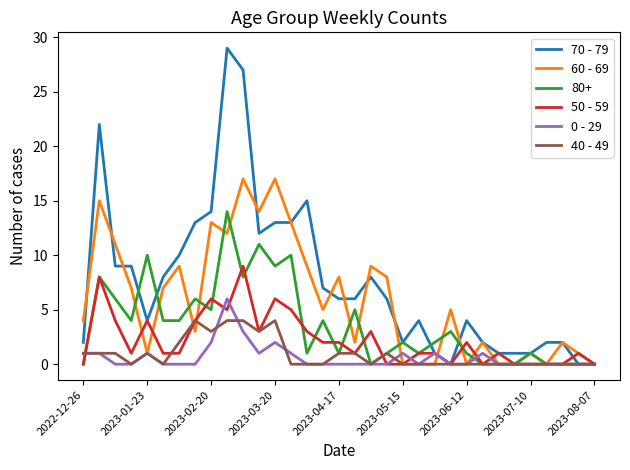

Rank the series by their maximum value, from lowest to highest.

40 - 49, 0 - 29, 50 - 59, 80+, 60 - 69, 70 - 79